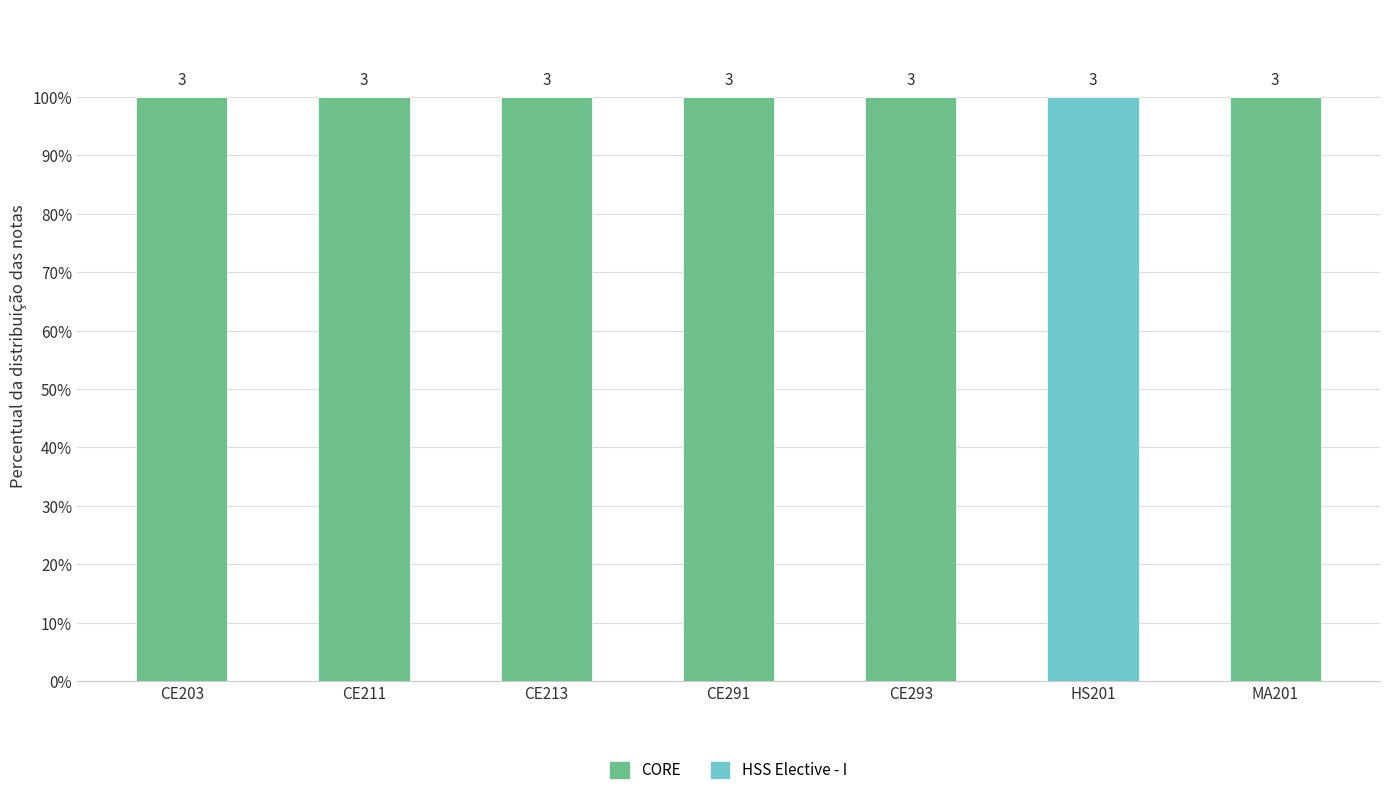

Does the chart contain stacked bars?

Yes